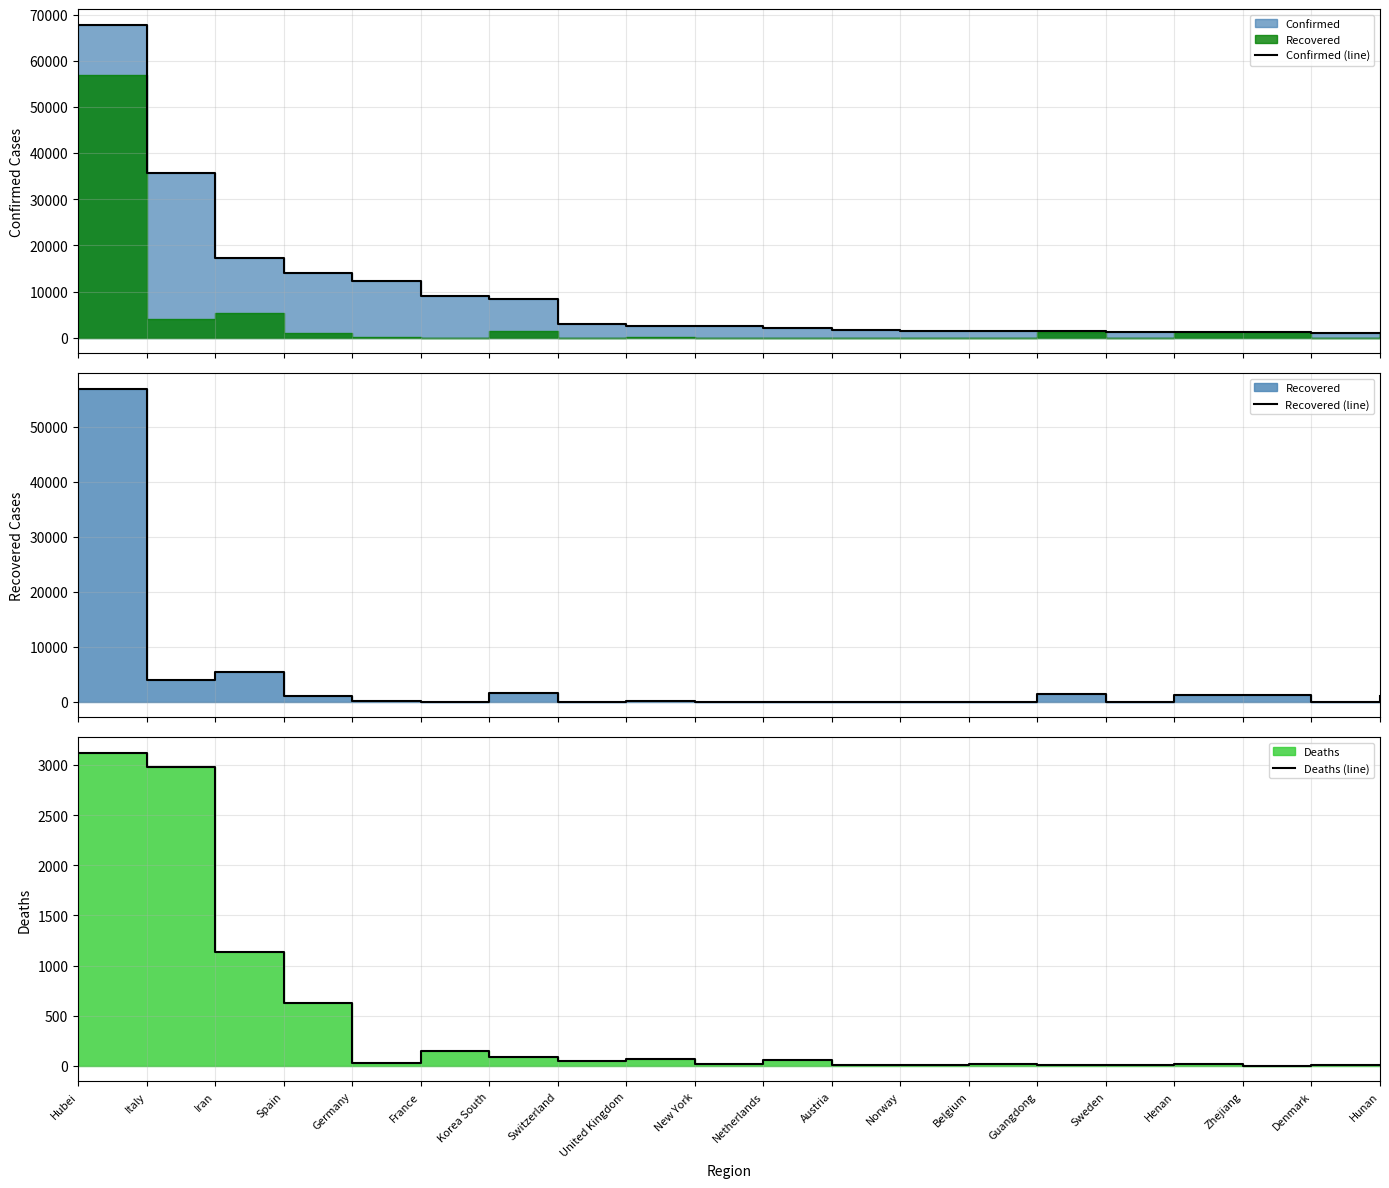

Rank the series by their maximum value, from lowest to highest.

Deaths (line), Recovered (line), Confirmed (line)